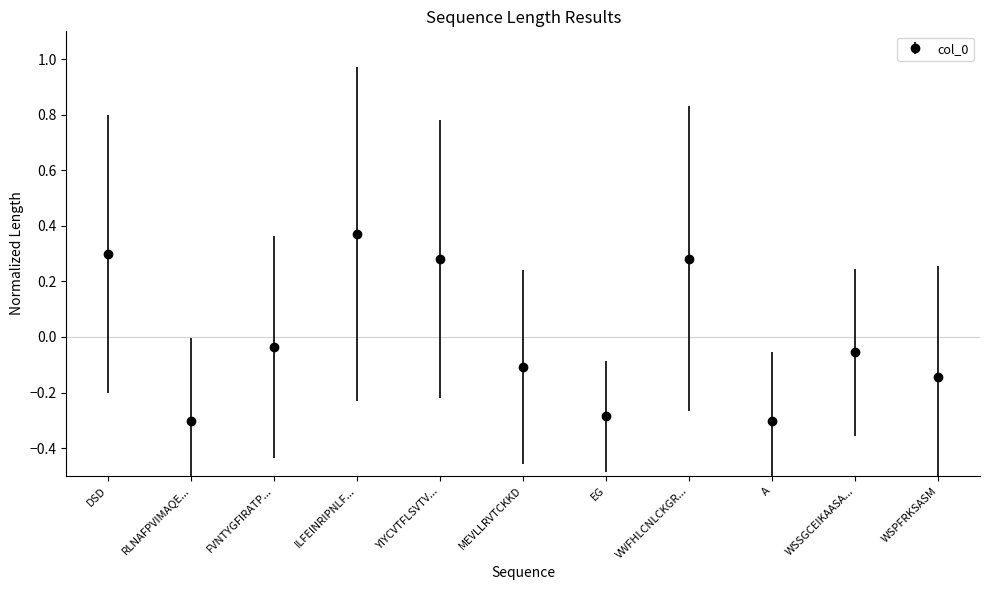

Where is the data nearest to the value 0?

FVNTYGFIRATP...